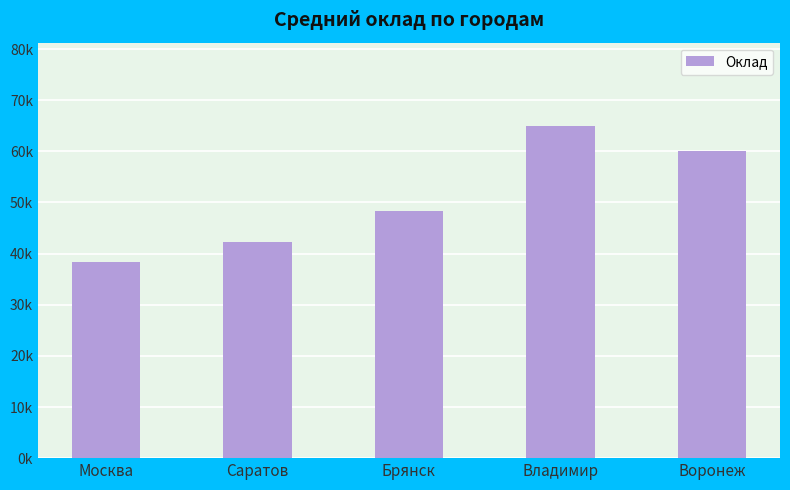

Reading left to right, list all the values displayed in this chart.

Москва=38333	Саратов=42200	Брянск=48333	Владимир=65000	Воронеж=60000